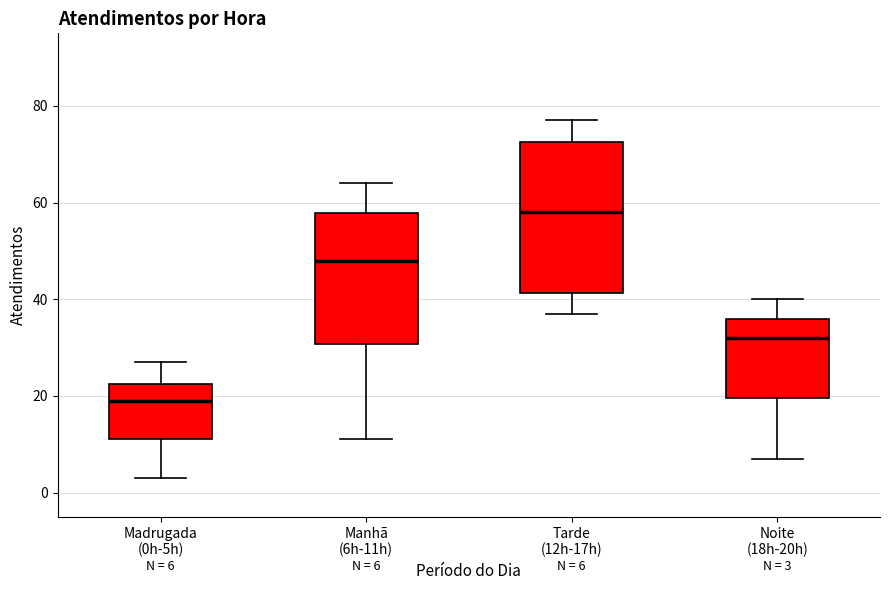

Comparing the boxes themselves (not the whiskers), which one is the tallest?

Tarde (12h-17h)